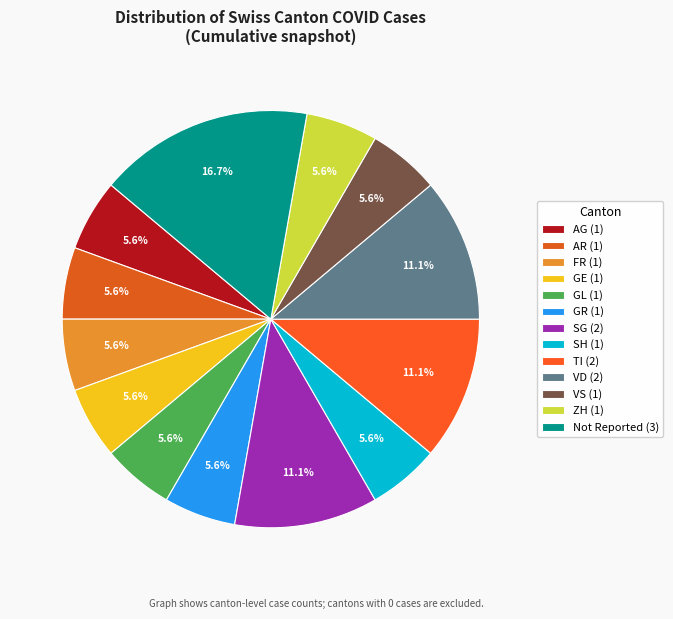

Count the number of slices in the pie.

13